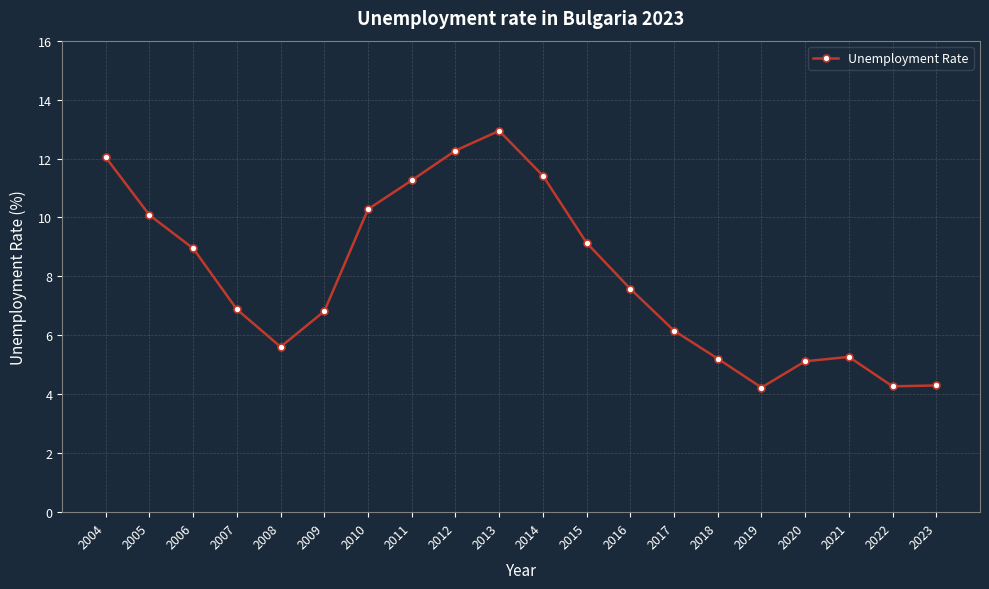

How many data points are less than 7?

10